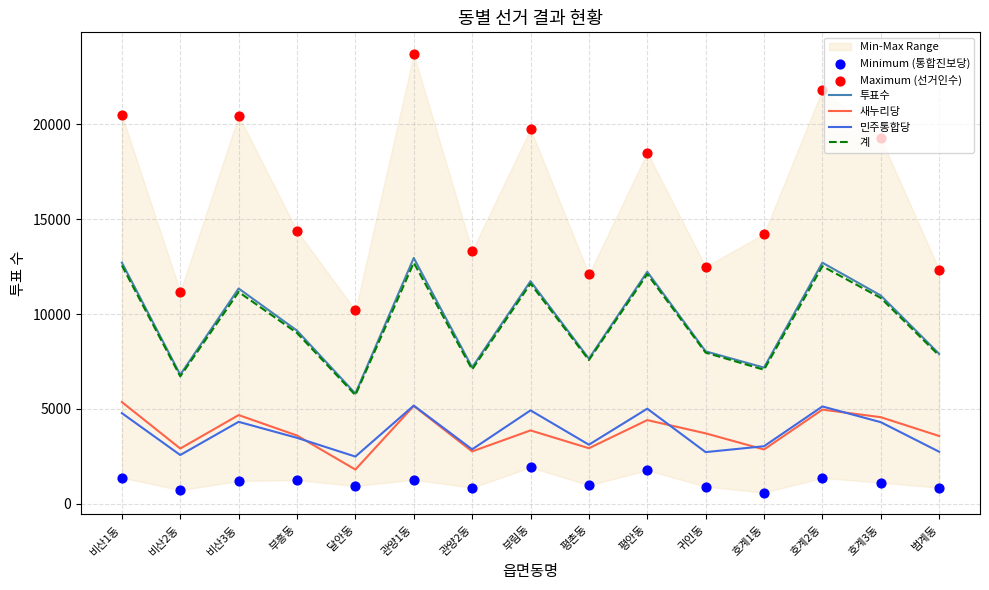

Which series reaches the minimum Y coordinate?

Minimum (통합진보당)